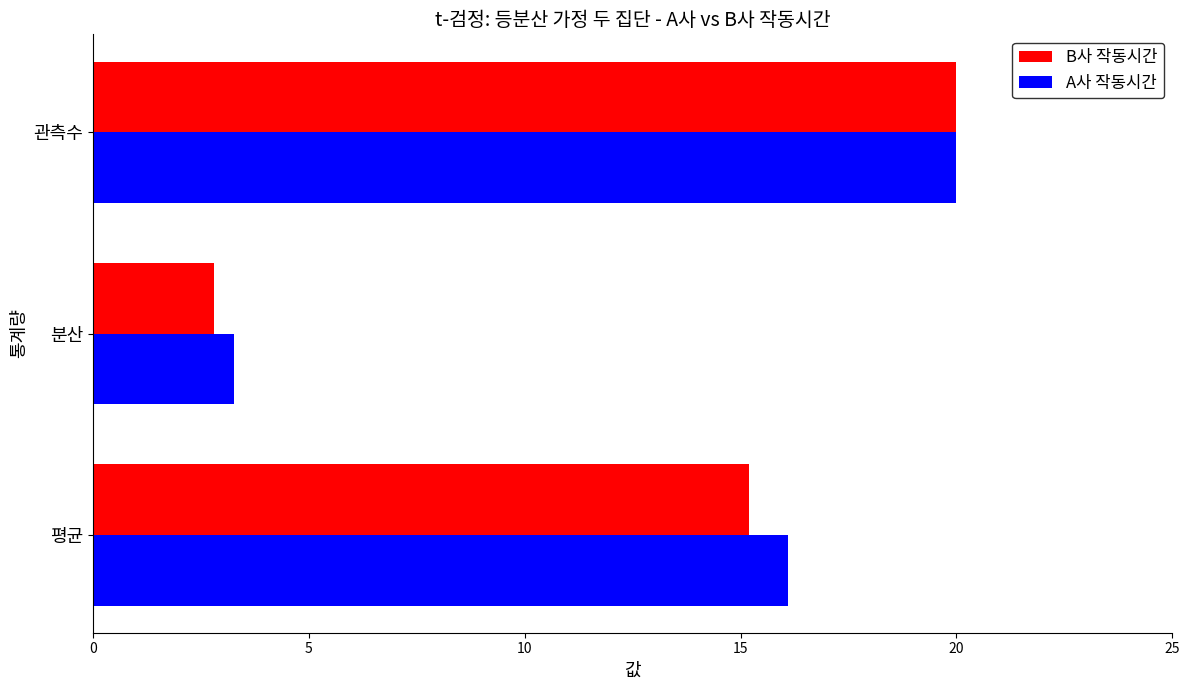

At which category is the sum across all series the highest?

관측수